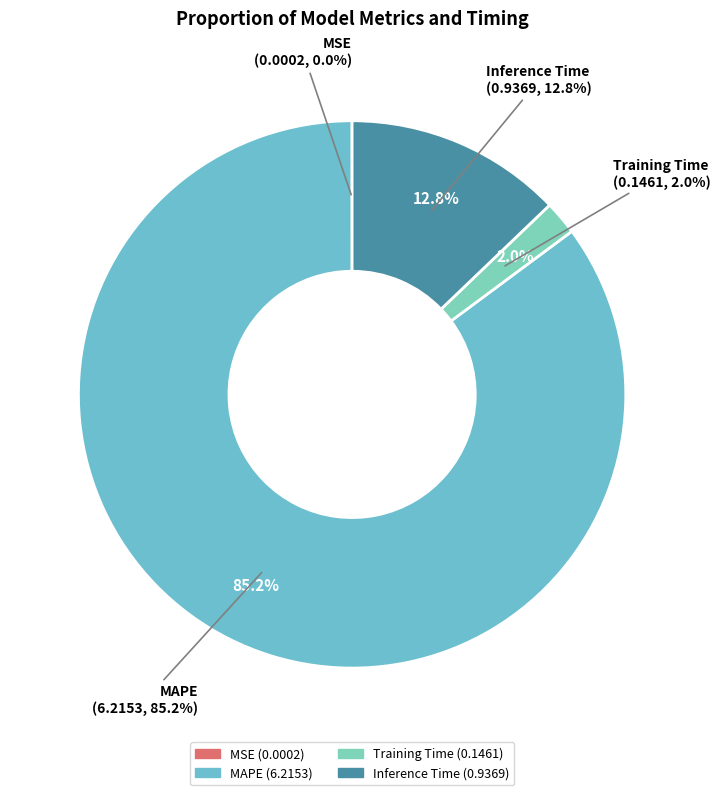

What percentage is the MAPE slice, to the nearest percent?

85%